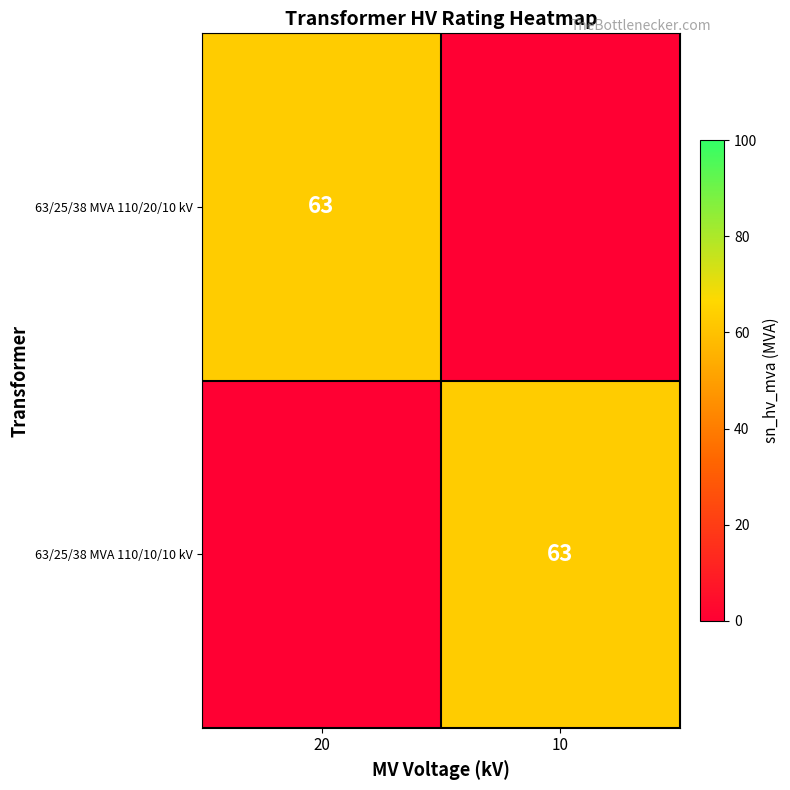

True or false: 63/25/38 MVA 110/20/10 kV has a value of 83 at 20.

False